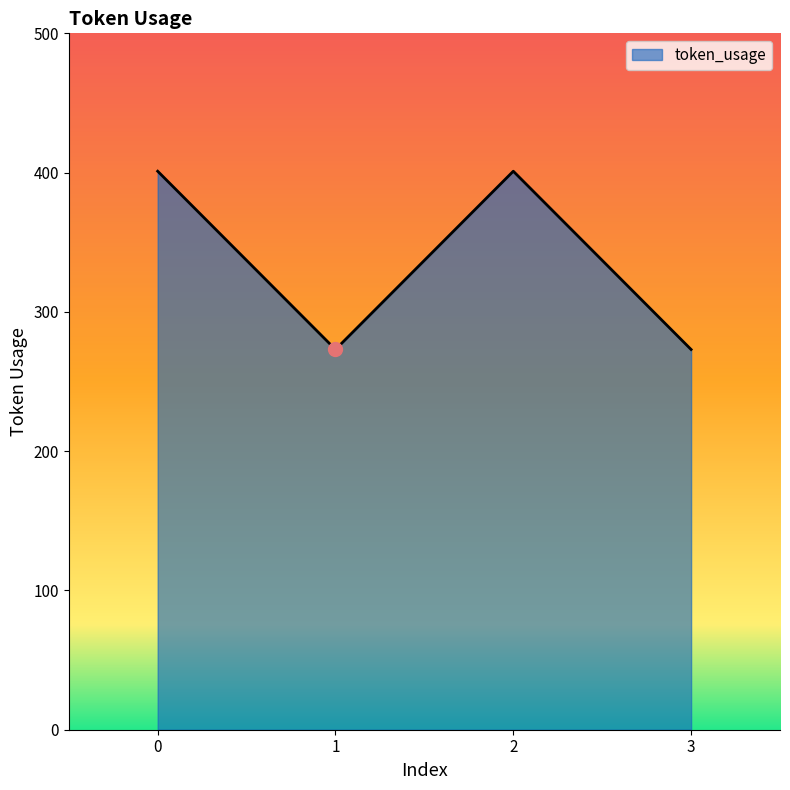

Reading left to right, what are all the values shown in this chart?

401	273	401	273